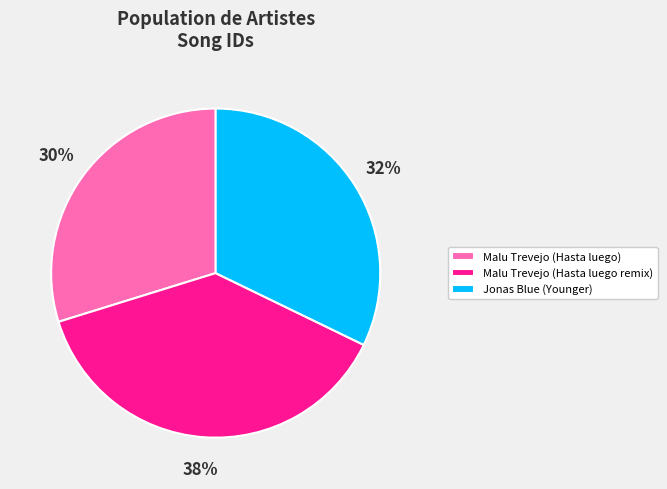

Rank the categories by value from highest to lowest.

Malu Trevejo (Hasta luego remix), Jonas Blue (Younger), Malu Trevejo (Hasta luego)